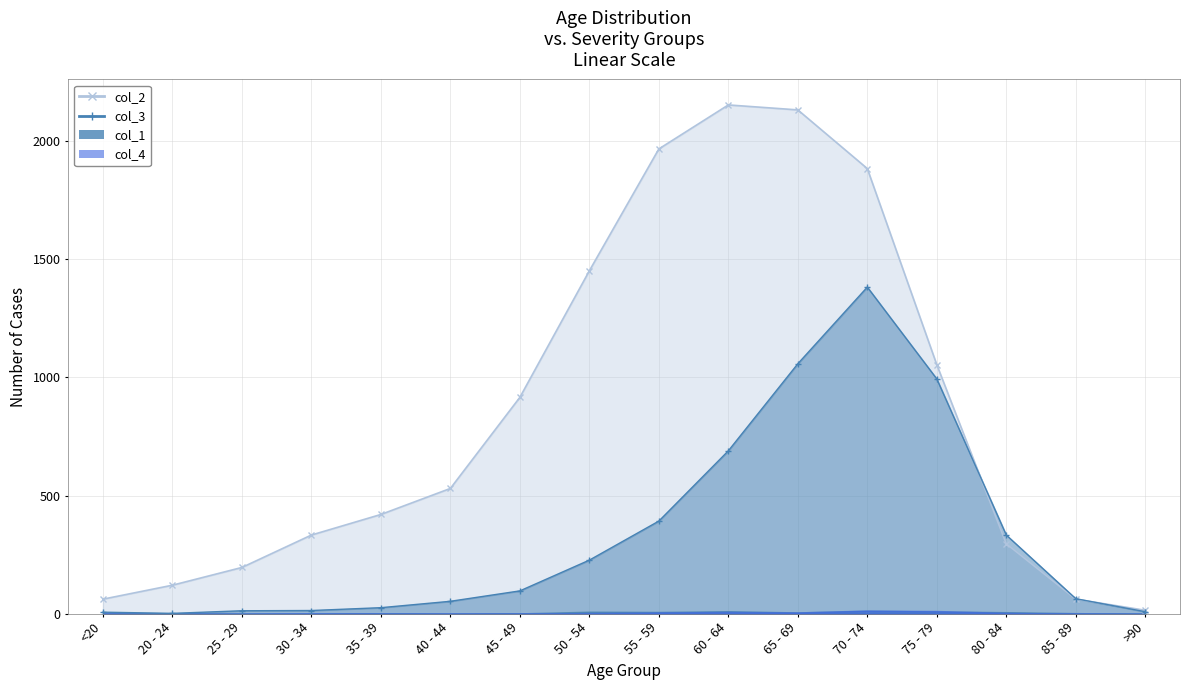

At which label is col_2 closest to 1083?

75 - 79